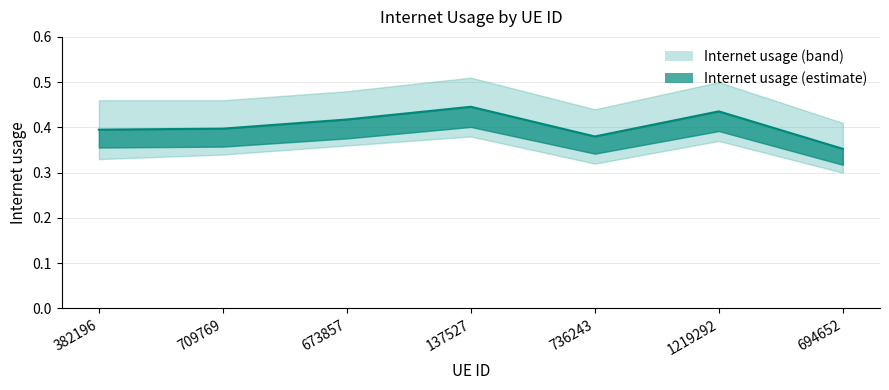

How many points are higher than both their immediate neighbors (excluding endpoints)?

2